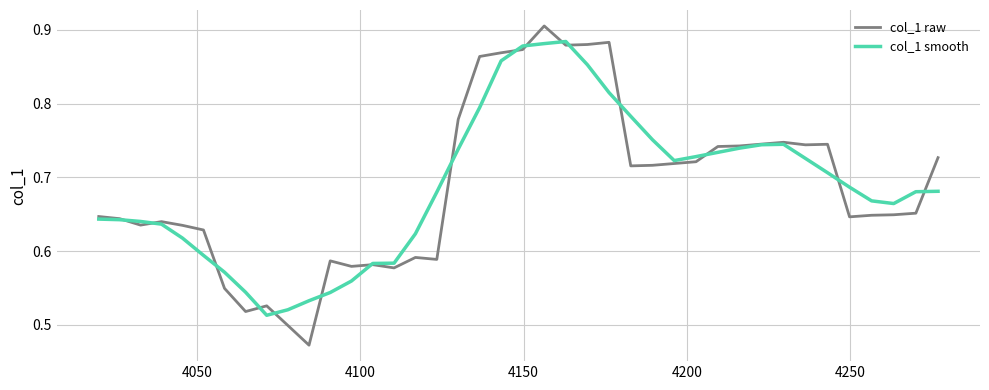

Rank the series by their maximum value, from highest to lowest.

col_1 raw, col_1 smooth